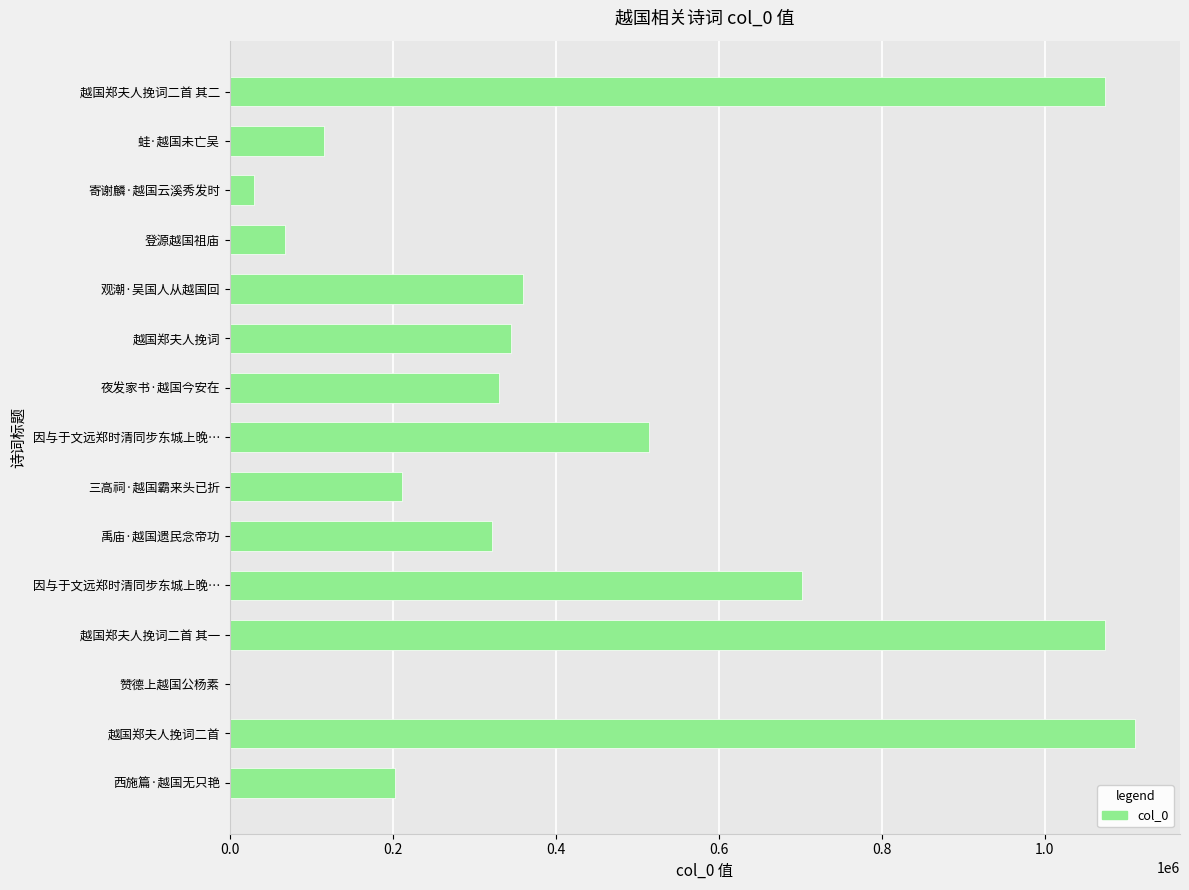

What is the difference between the maximum and second lowest values?

1080678